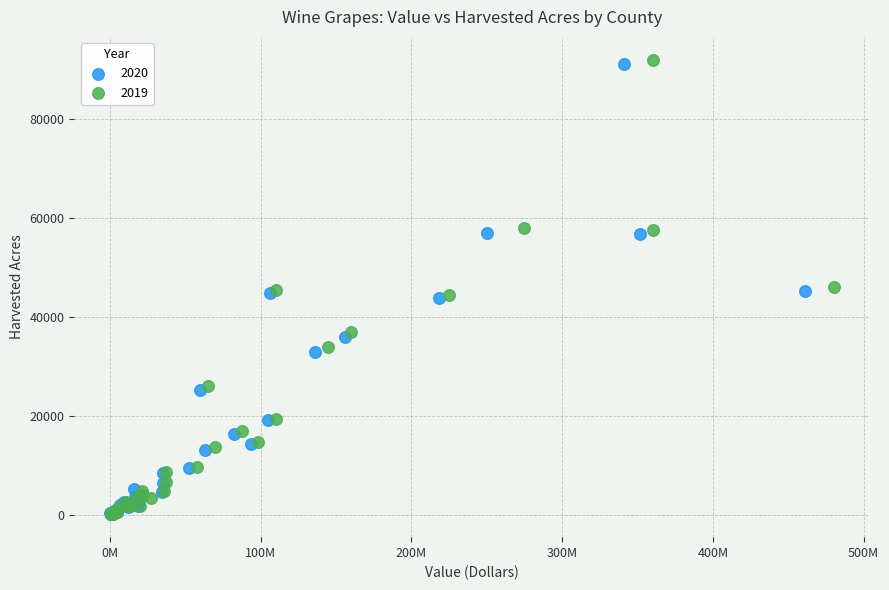

Which series has the largest Y range (max minus min)?

2019